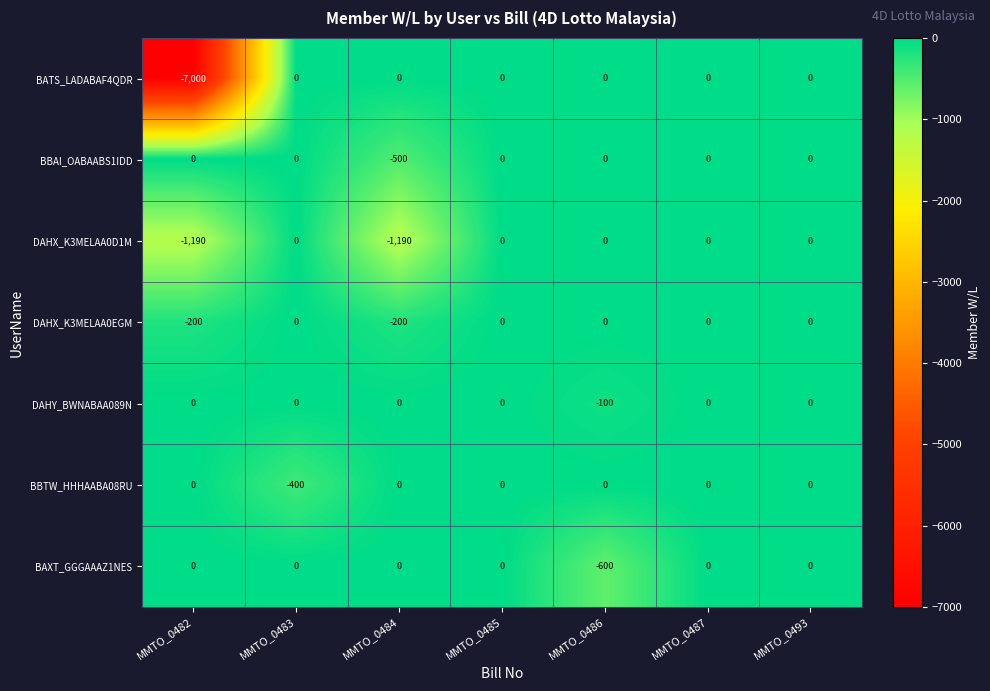

Which series has the largest total across all categories?

DAHY_BWNABAA089N